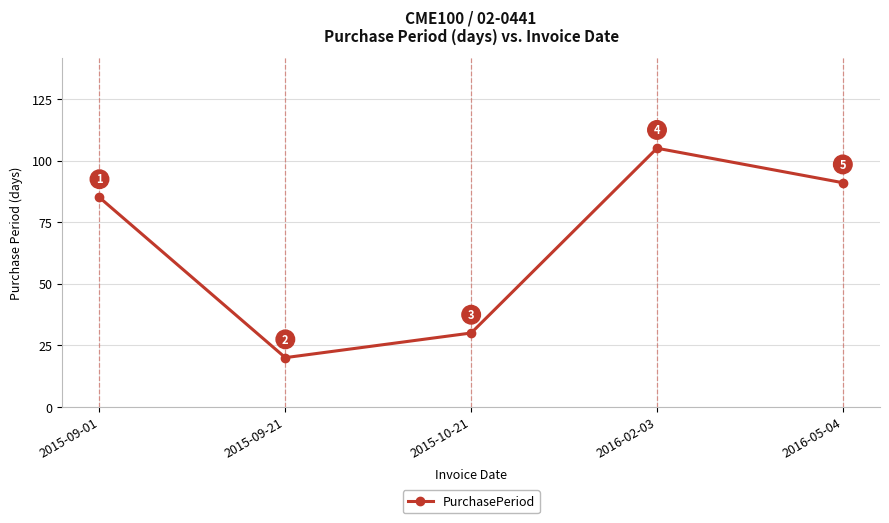

Where is the first local maximum?

2016-02-03